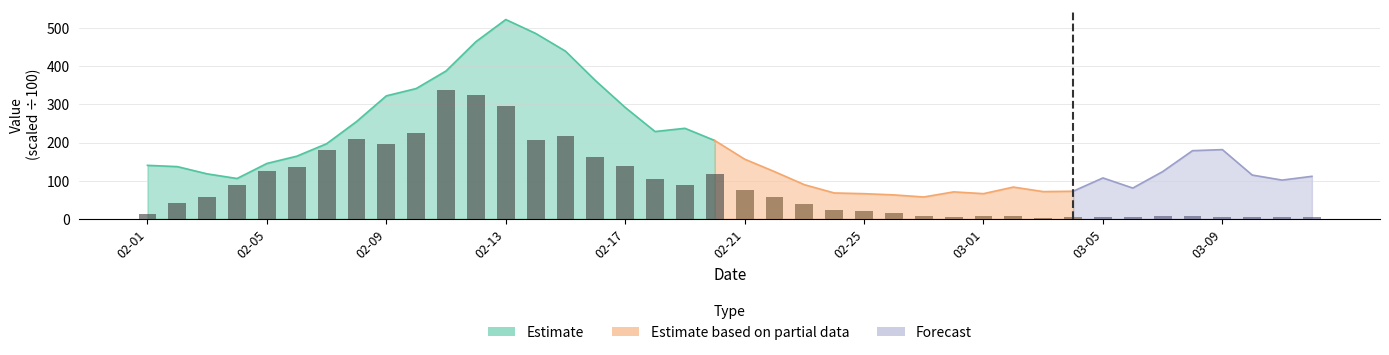

How many values exceed 56?

20